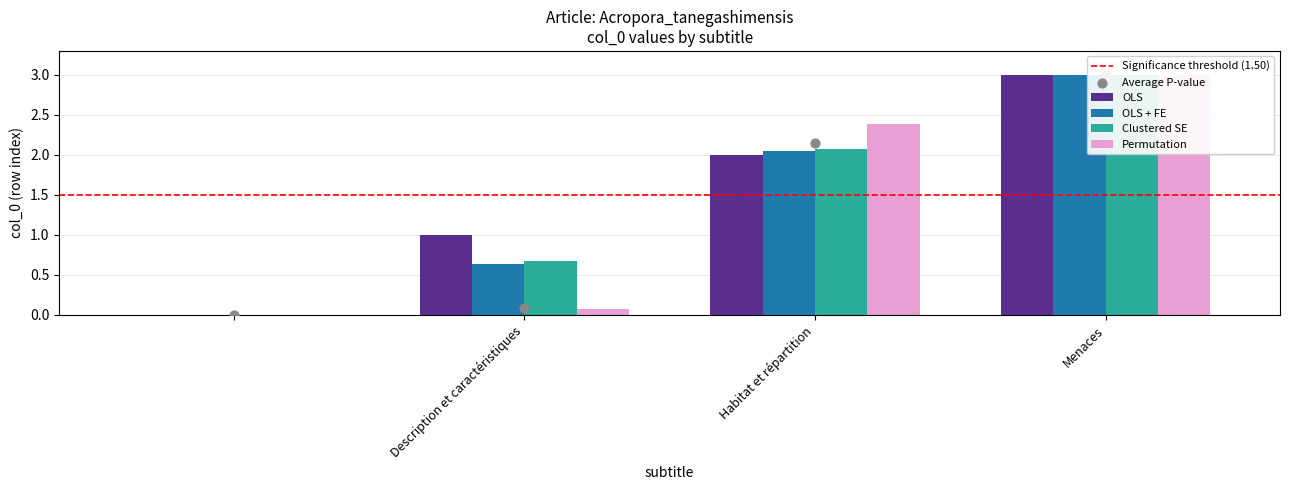

Which series contains the highest Y value?

OLS